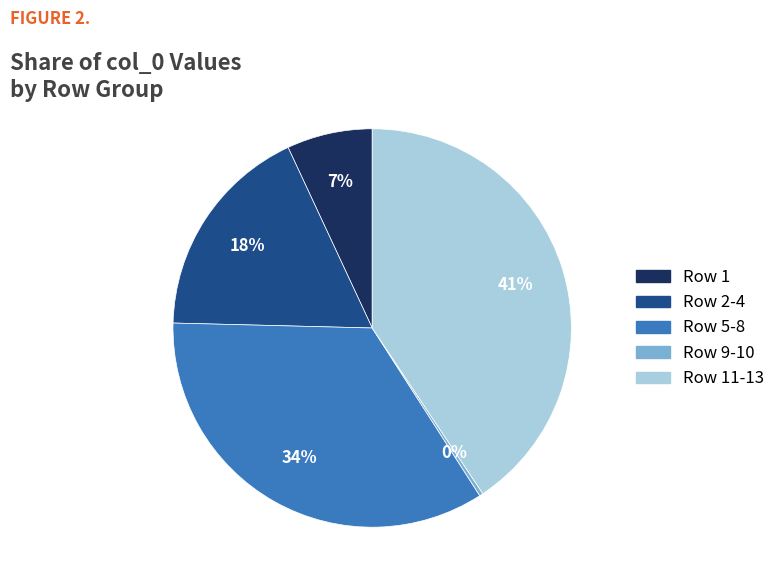

How many segments does this pie chart have?

5